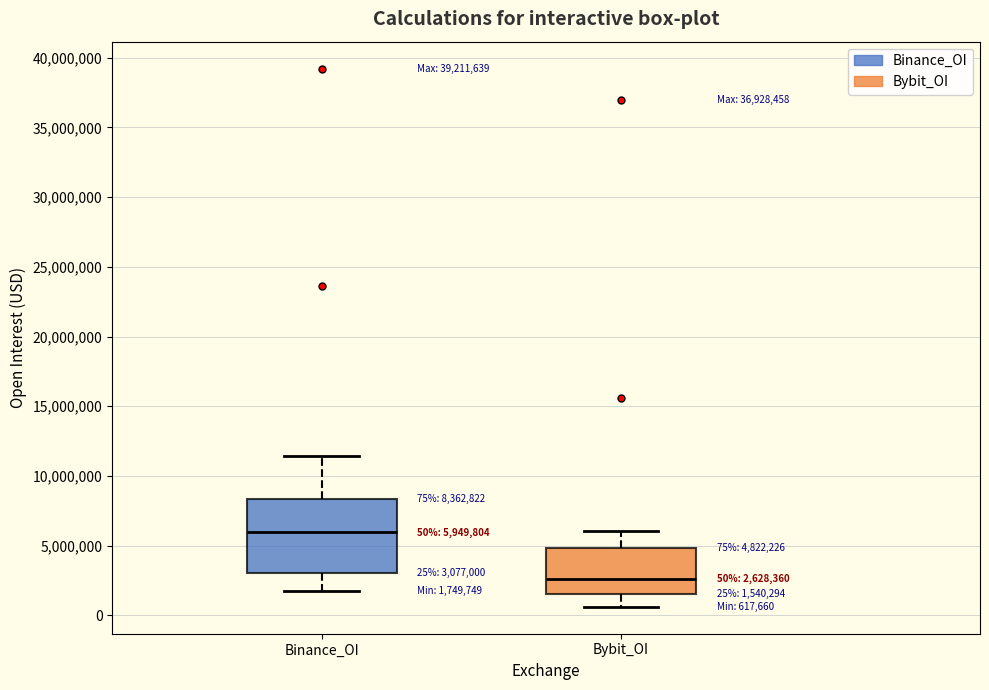

Which box has the highest median line?

Binance_OI